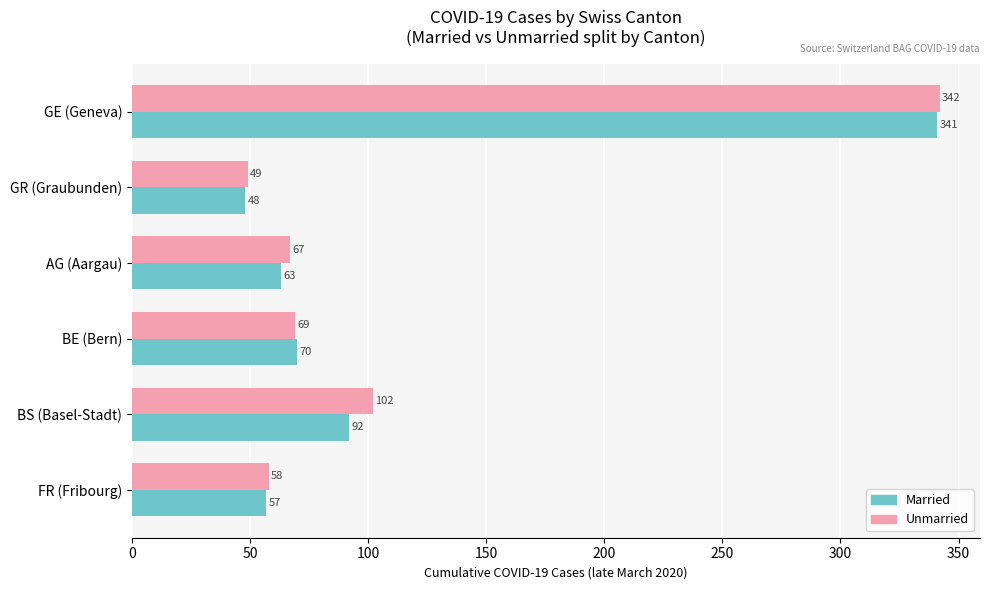

Which series changed the most between GR (Graubunden) and BE (Bern)?

Married